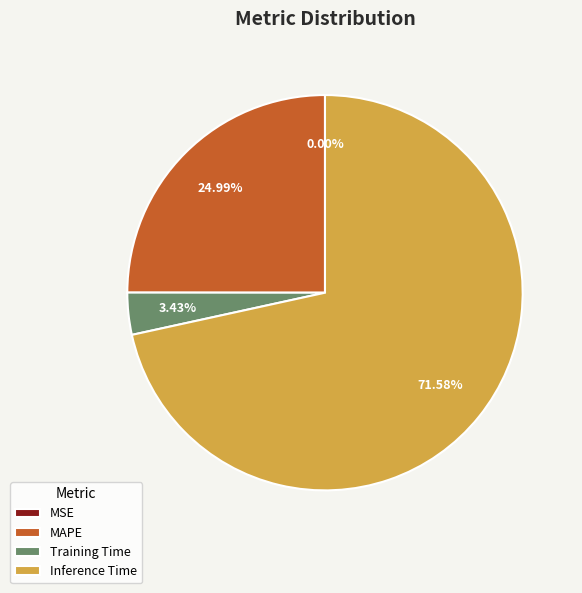

Approximately how many times larger is the value at Inference Time compared to MAPE?

2.9